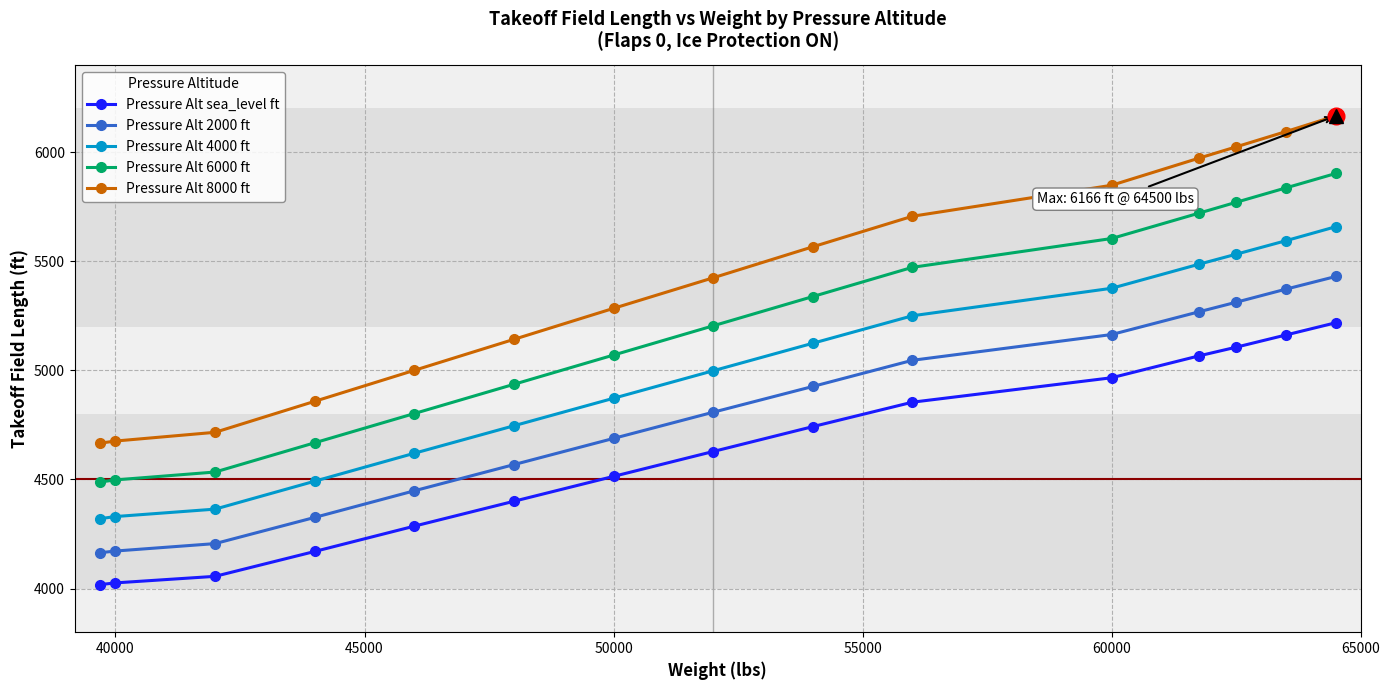

Rank the series by their average value, from highest to lowest.

Pressure Alt 8000 ft, Pressure Alt 6000 ft, Pressure Alt 4000 ft, Pressure Alt 2000 ft, Pressure Alt sea_level ft